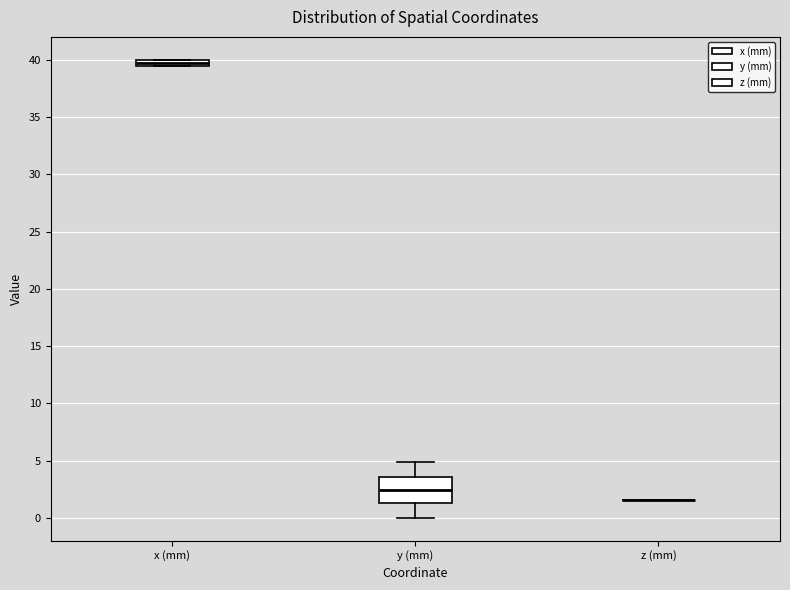

Comparing the boxes themselves (not the whiskers), which one is the tallest?

y (mm)